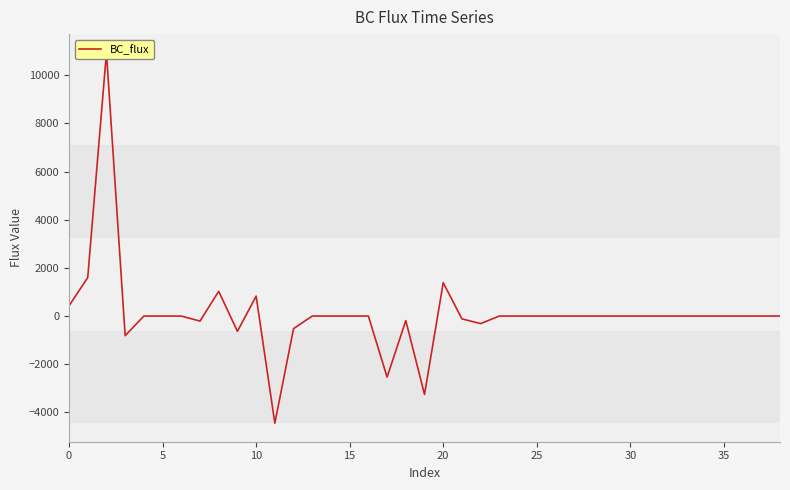

Reading left to right, transcribe all the data shown in this chart.

422.8	1598.1	10939.0	-814.0	0.0	0.0	0.0	-209.4	1027.8	-635.6	827.7	-4449.4	-522.7	0.0	0.0	0.0	0.0	-2534.6	-190.5	-3253.8	1385.4	-116.9	-313.3	0.0	0.0	0.0	0.0	0.0	0.0	0.0	0.0	0.0	0.0	0.0	0.0	0.0	0.0	0.0	0.0